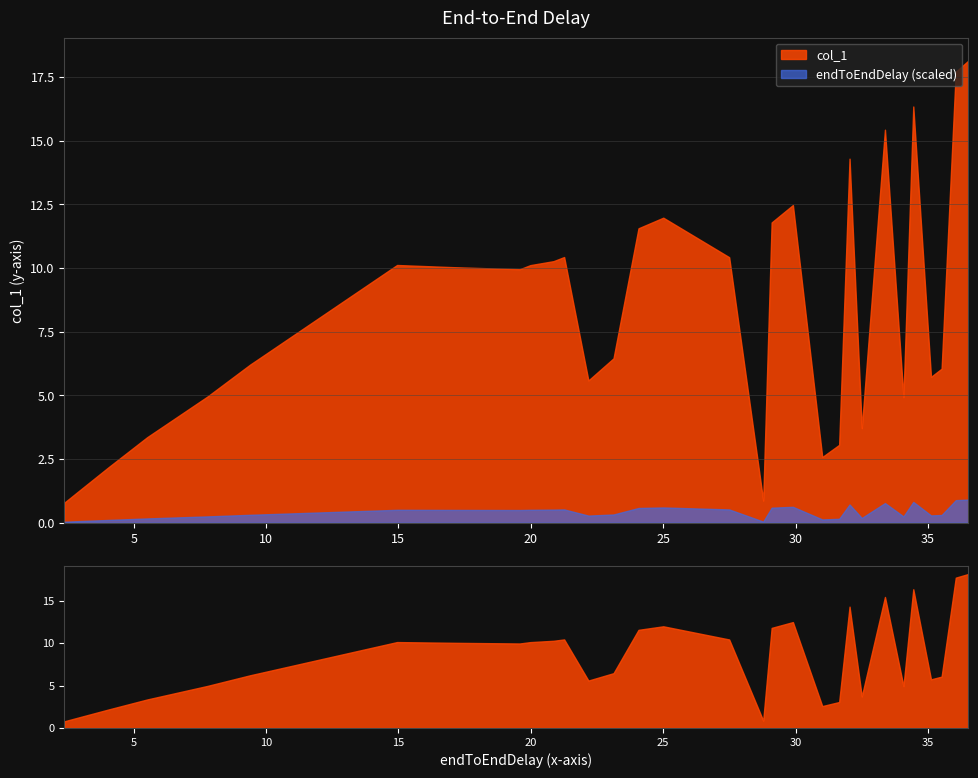

Reading left to right, list all the values displayed in this chart.

endToEndDelay: 2.4	2.6	2.9	3.1	3.3	3.6	3.8	4.1	5.5	5.9	6.4	7.2	7.8	9.4	9.8	14.9	17.1	19.6	20.0	20.9	21.3	22.2	23.1	24.1	25.0	27.5	28.8	29.1	29.9	31.0	31.6	32.0	32.5	33.4	34.1	34.4	35.1	35.5	36.1	36.5
col_1: 0.8	1.0	1.2	1.4	1.6	1.8	2.0	2.2	3.4	3.6	4.0	4.6	5.0	6.2	6.5	10.1	10.0	9.9	10.1	10.3	10.4	5.6	6.5	11.6	12.0	10.4	0.9	11.8	12.5	2.6	3.1	14.3	3.7	15.4	4.9	16.3	5.7	6.0	17.7	18.1